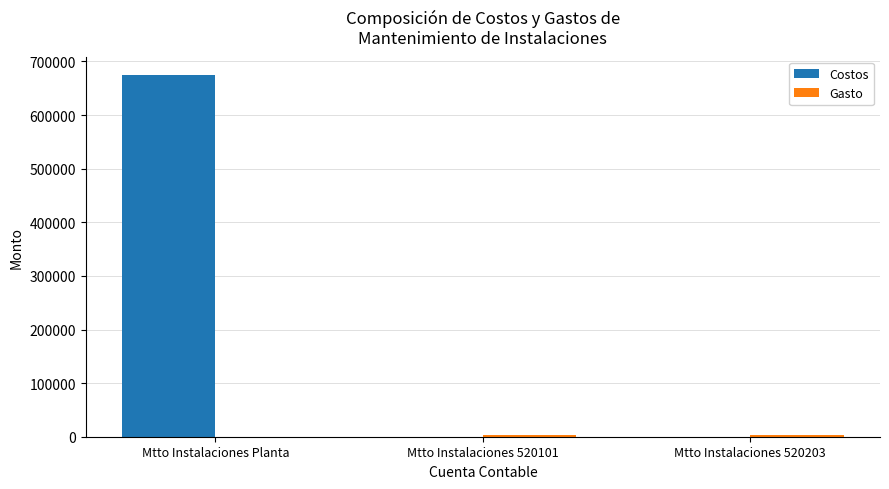

Between Mtto Instalaciones Planta and Mtto Instalaciones 520101, which series saw the biggest shift?

Costos